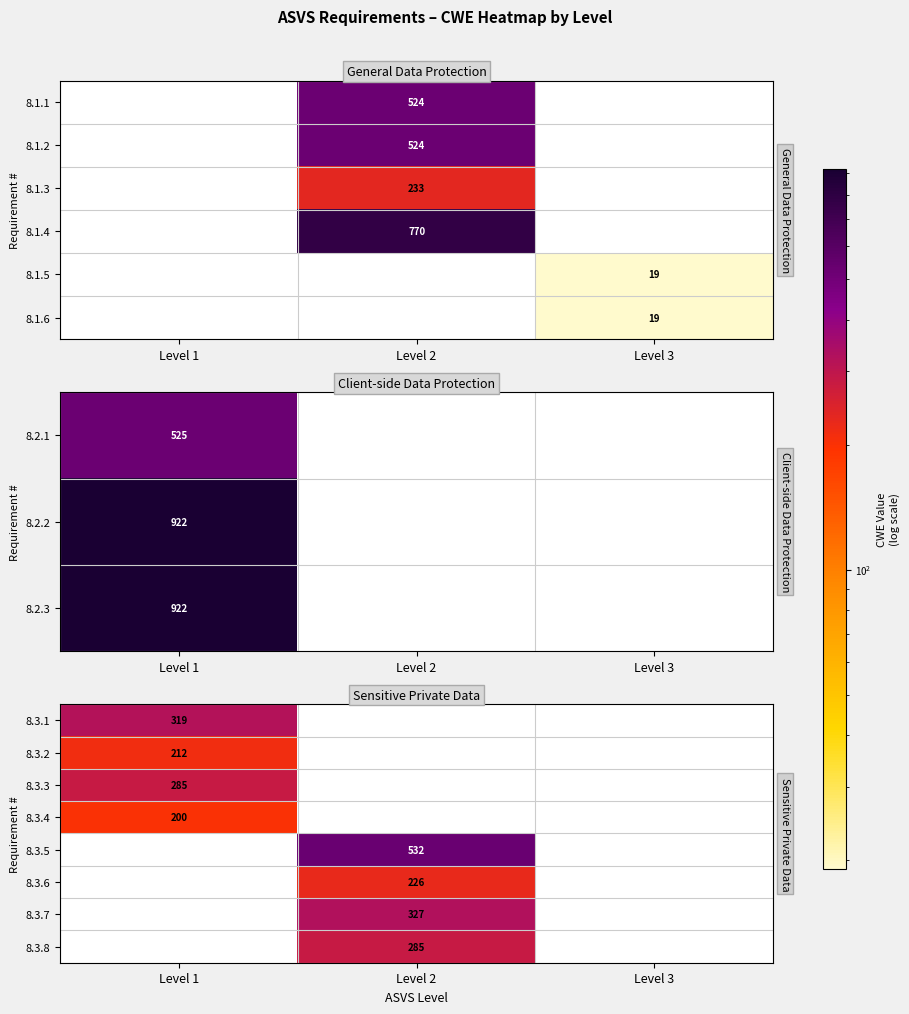

Between Level 3 and Level 2, which is larger?

Level 2